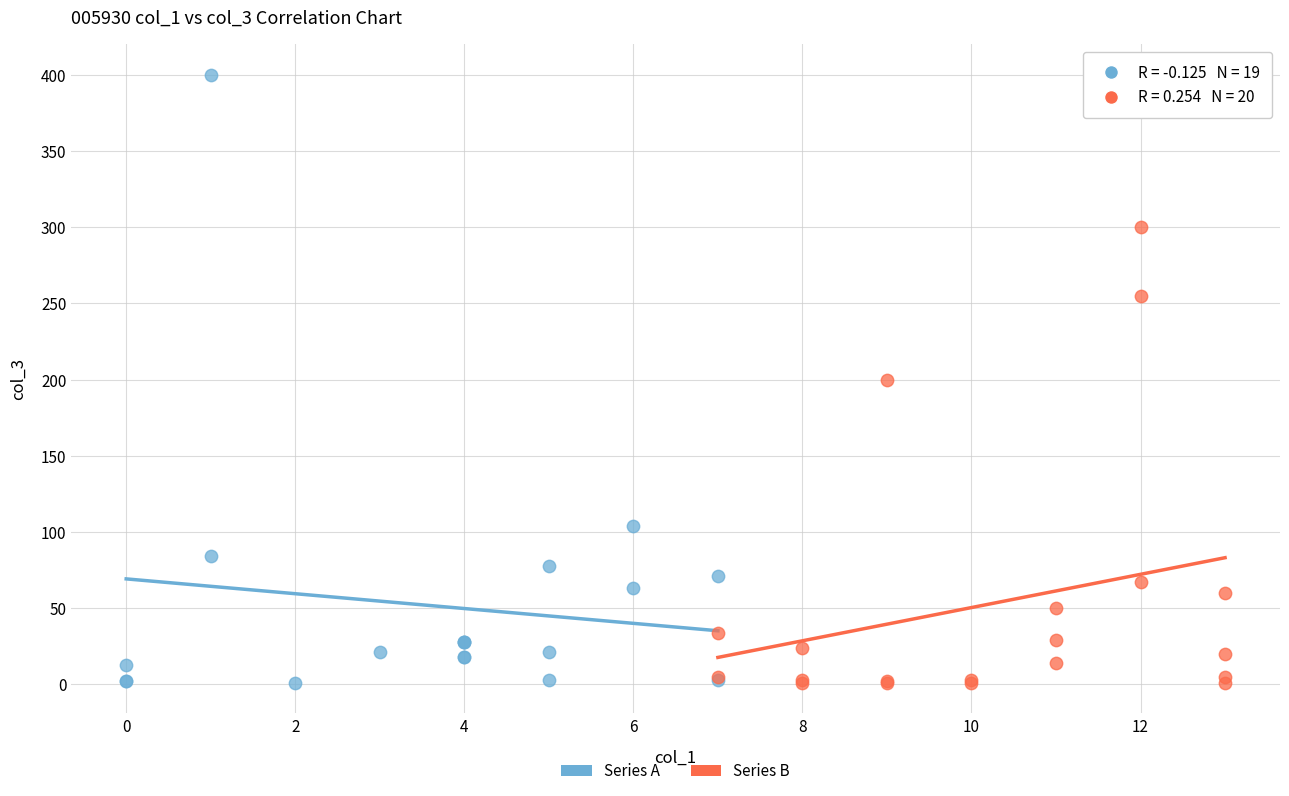

Which series has the widest spread of Y values?

Series A